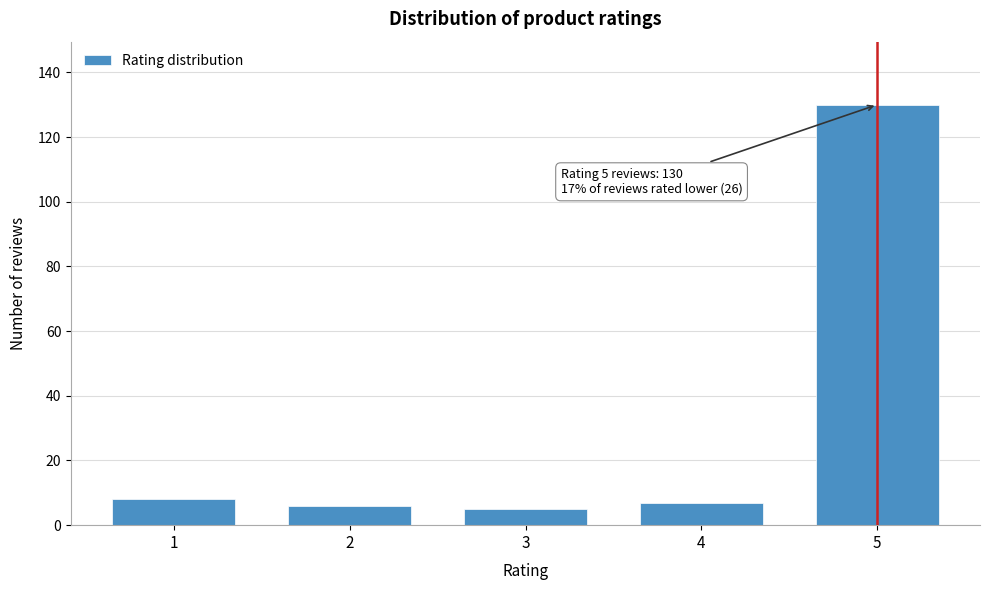

Reading left to right, extract all data points from this chart.

8	6	5	7	130